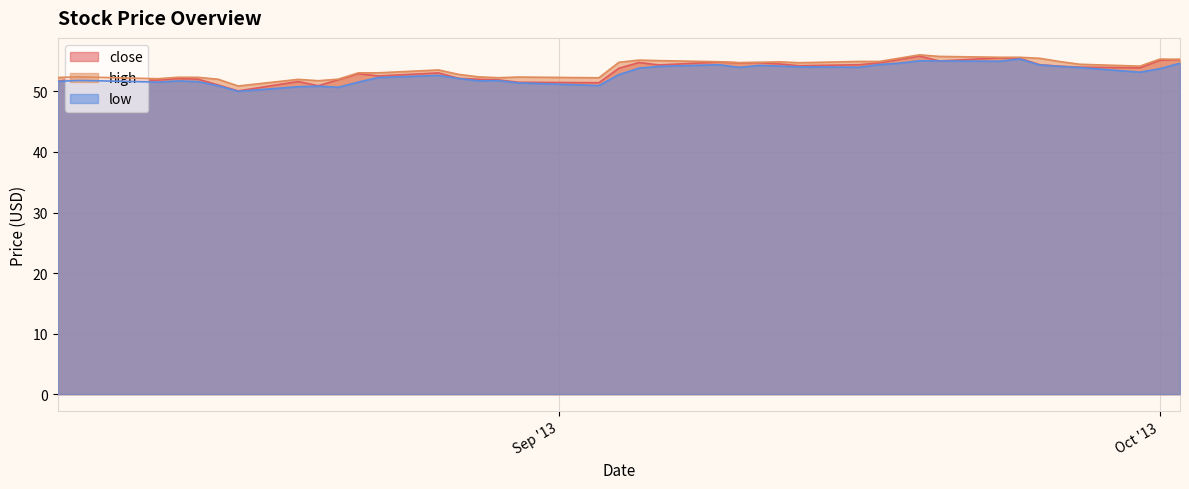

What is the average value of the low series?

52.9